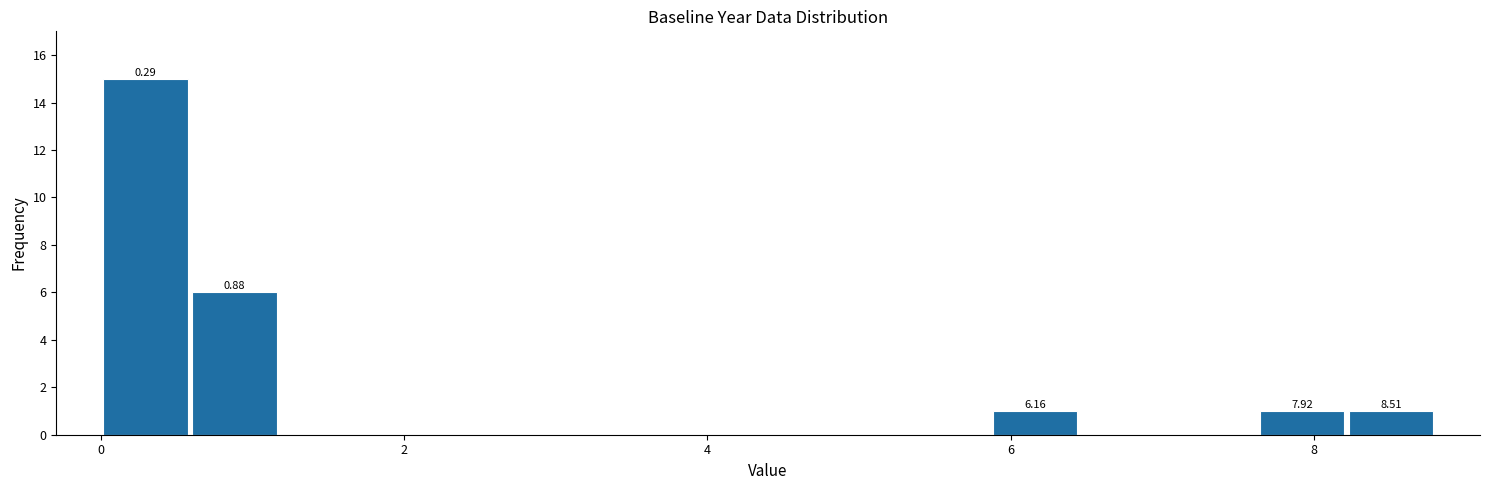

Read against the x-axis, roughly where is the centre of the tallest bar?

0.2